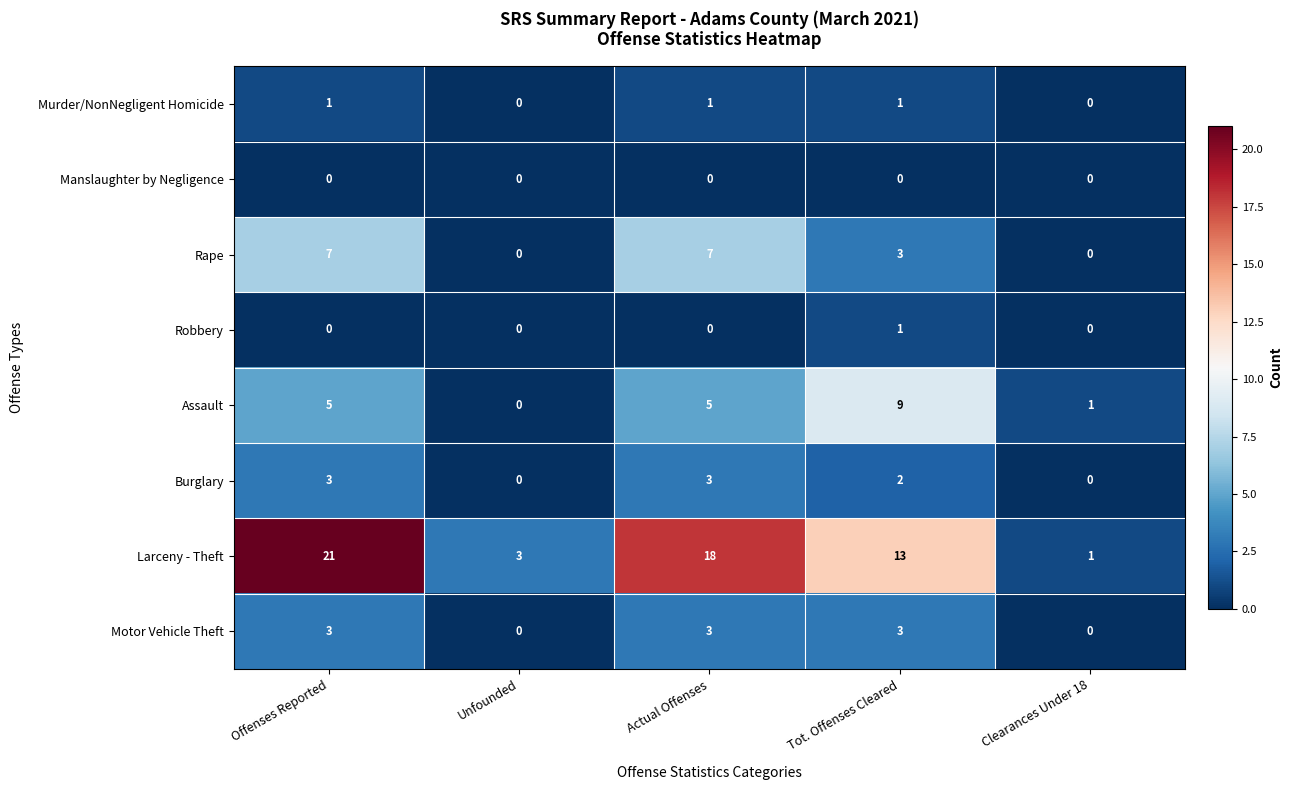

At which category is the sum across all series the highest?

Offenses Reported